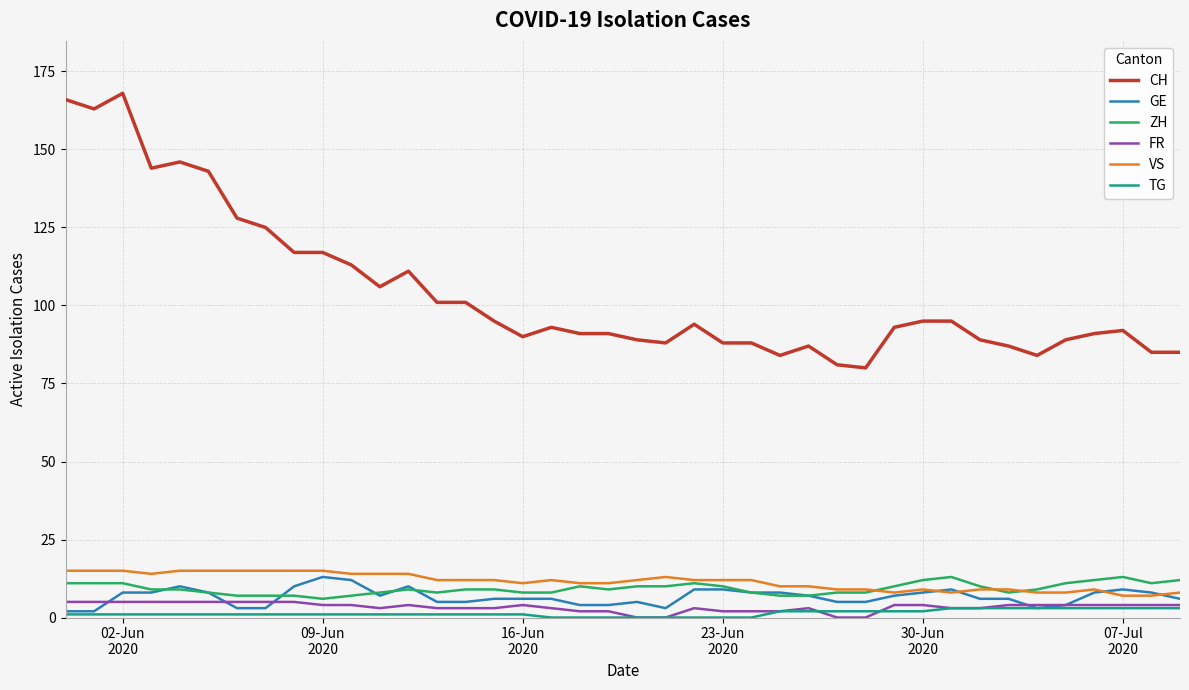

True or false: FR and ZH cross at least once.

False